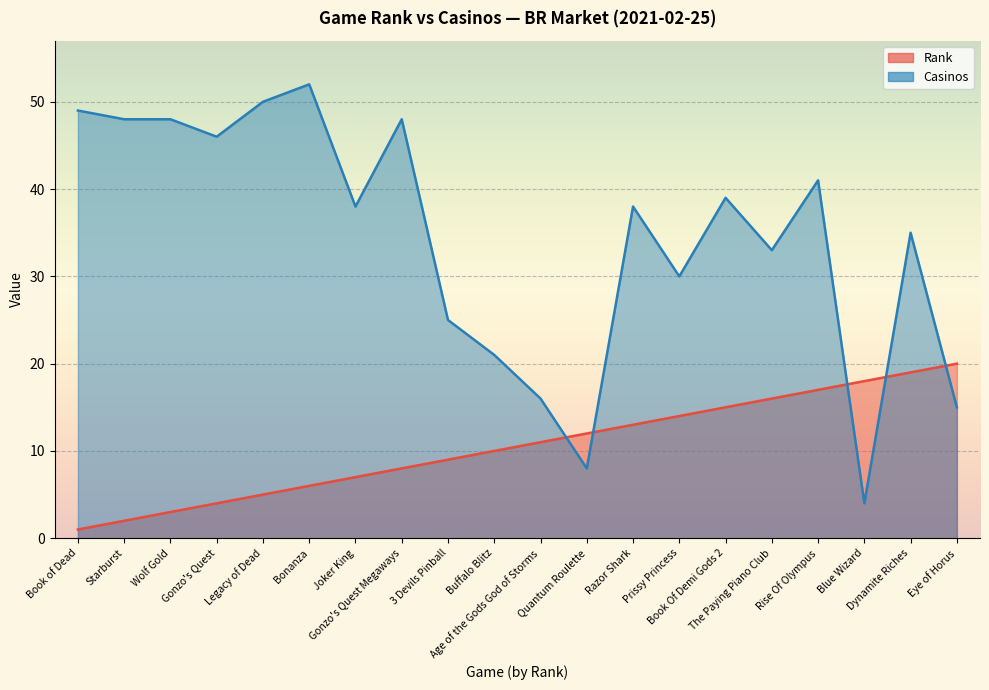

What are all the series names shown in the legend?

Rank, Casinos